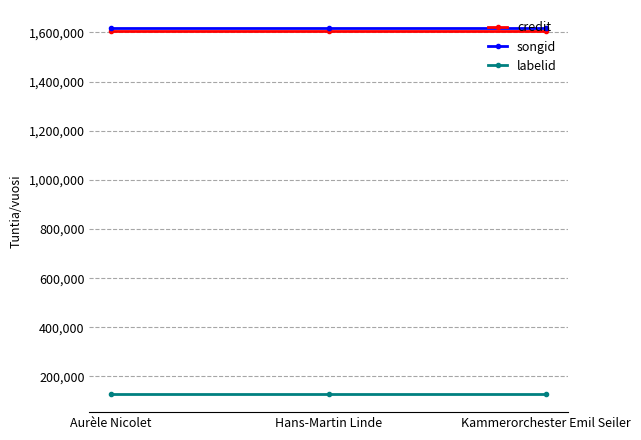

What is the smallest value displayed?

129303